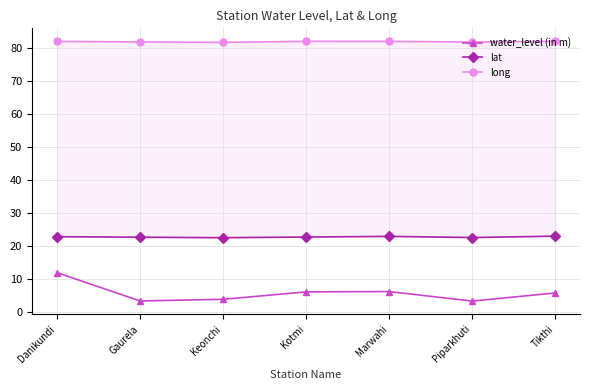

What is the difference between the maximum and minimum values in the long series?

0.3